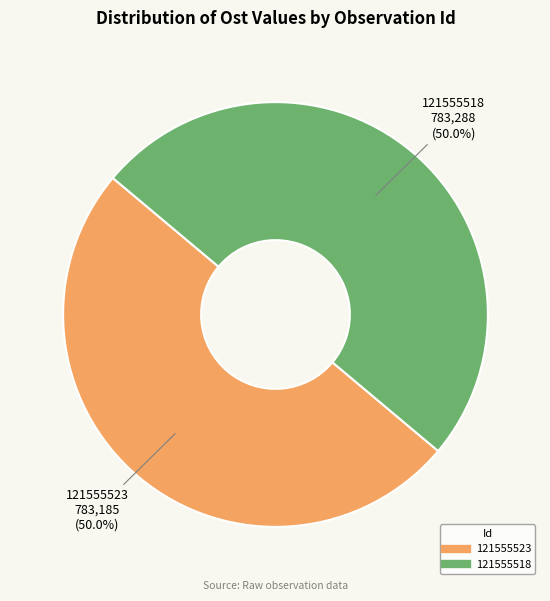

Combined, what portion of the pie is 121555518 and 121555523?

100.0%